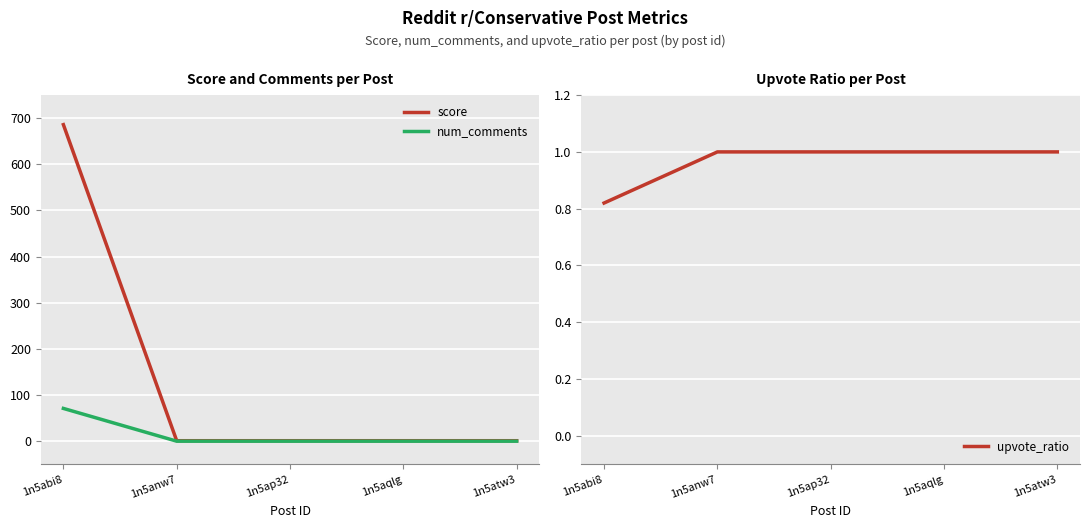

How many lines are shown in the chart?

3